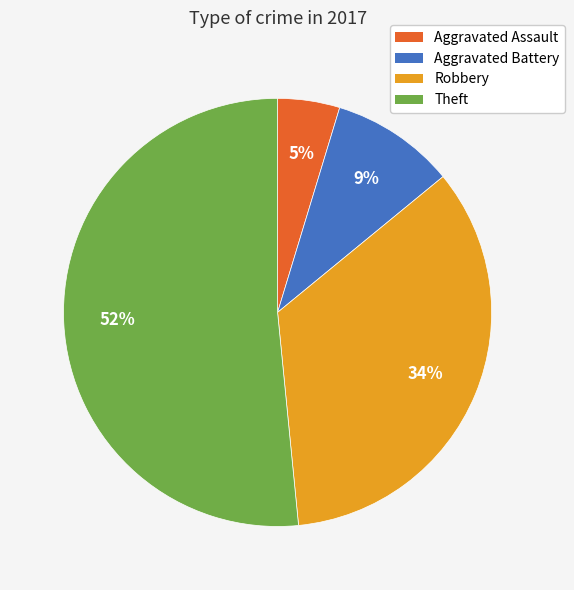

Count the number of slices in the pie.

4